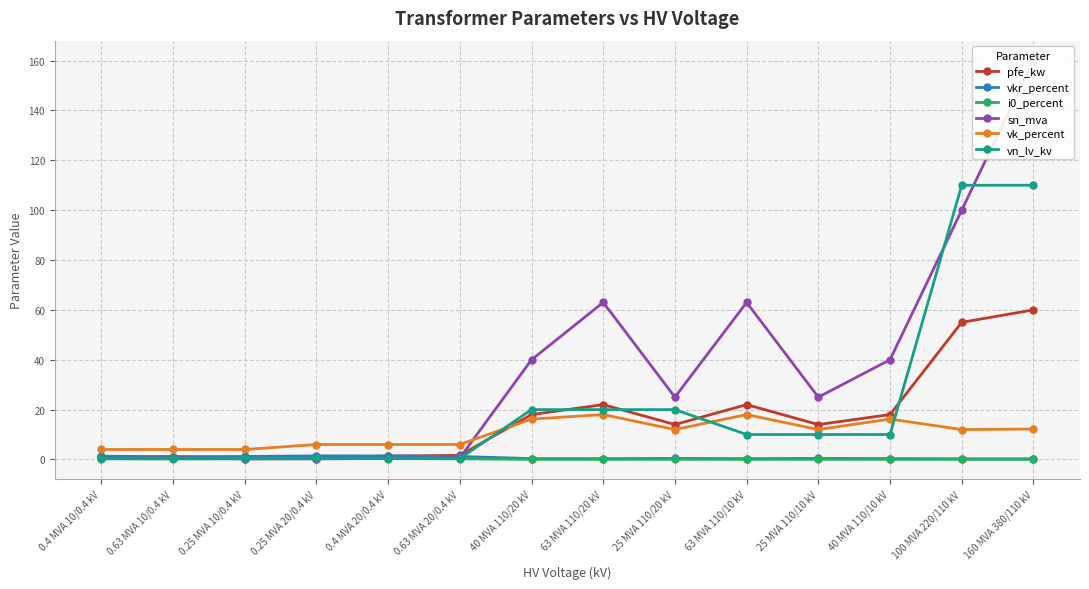

What is the difference between the highest and lowest values at 0.4 MVA 10/0.4 kV?

3.8